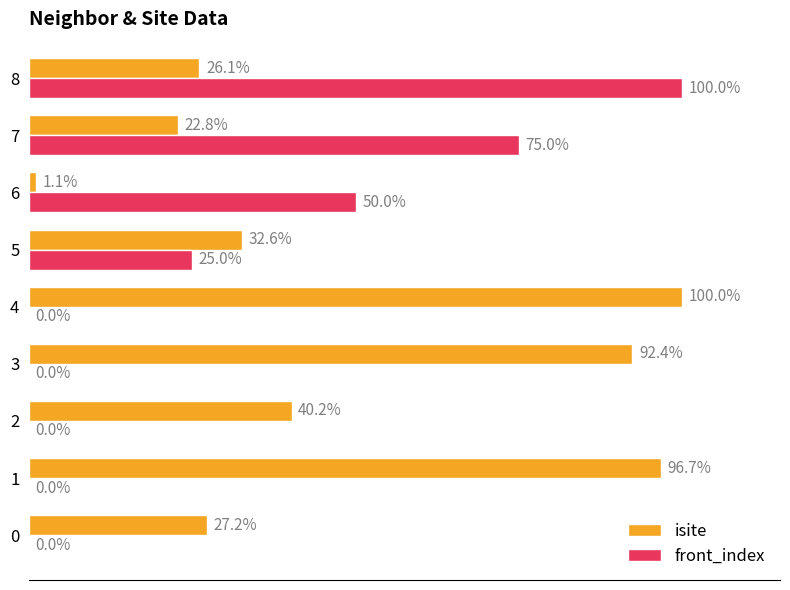

Which series has the largest total across all categories?

isite